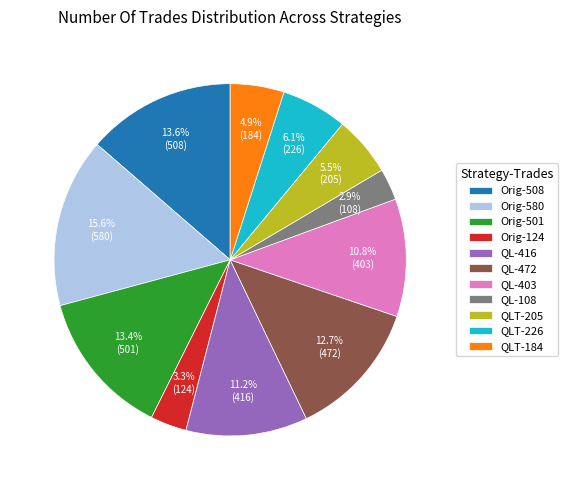

Does any single category account for the majority?

No